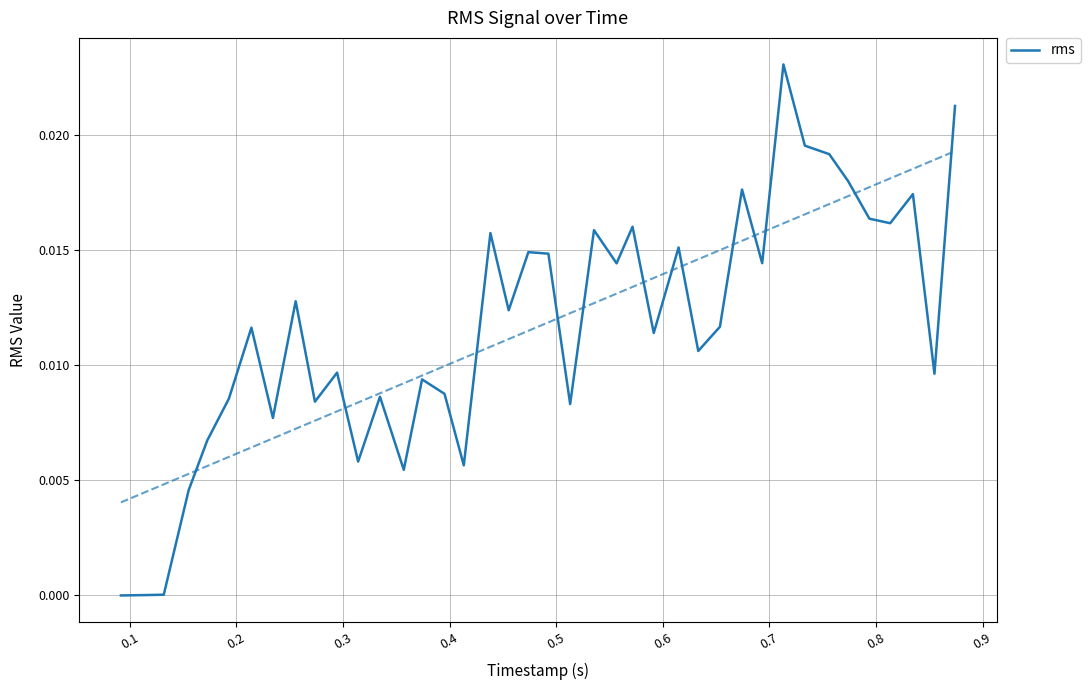

How many interior local peaks (higher than both neighbors) does the data have?

13